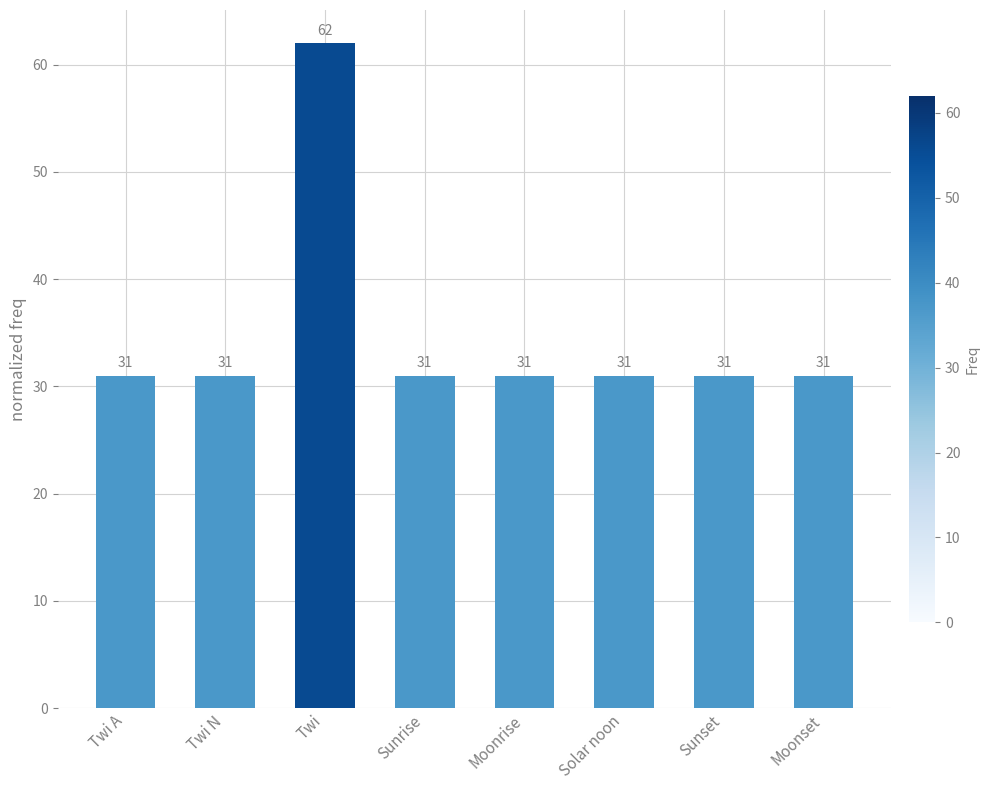

What is the label of the 4th bar from the right?

Moonrise